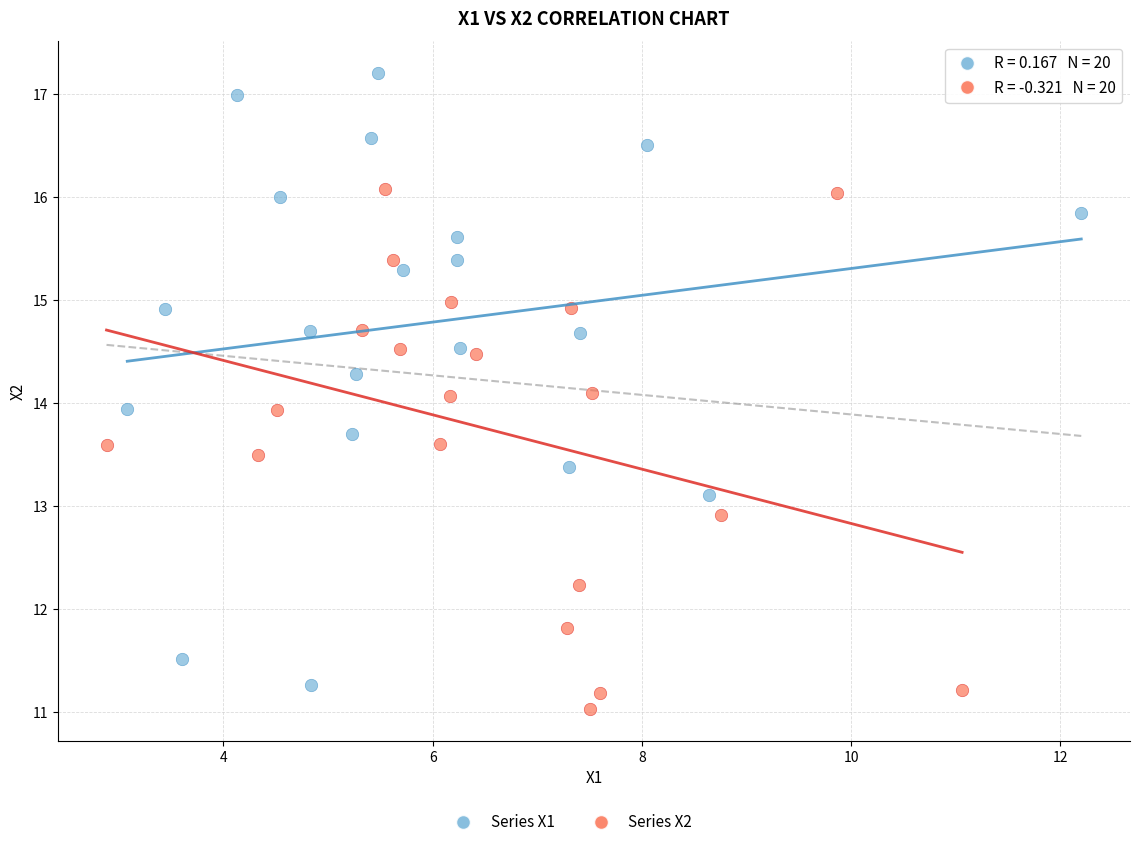

Which series has the largest Y range (max minus min)?

Series X1